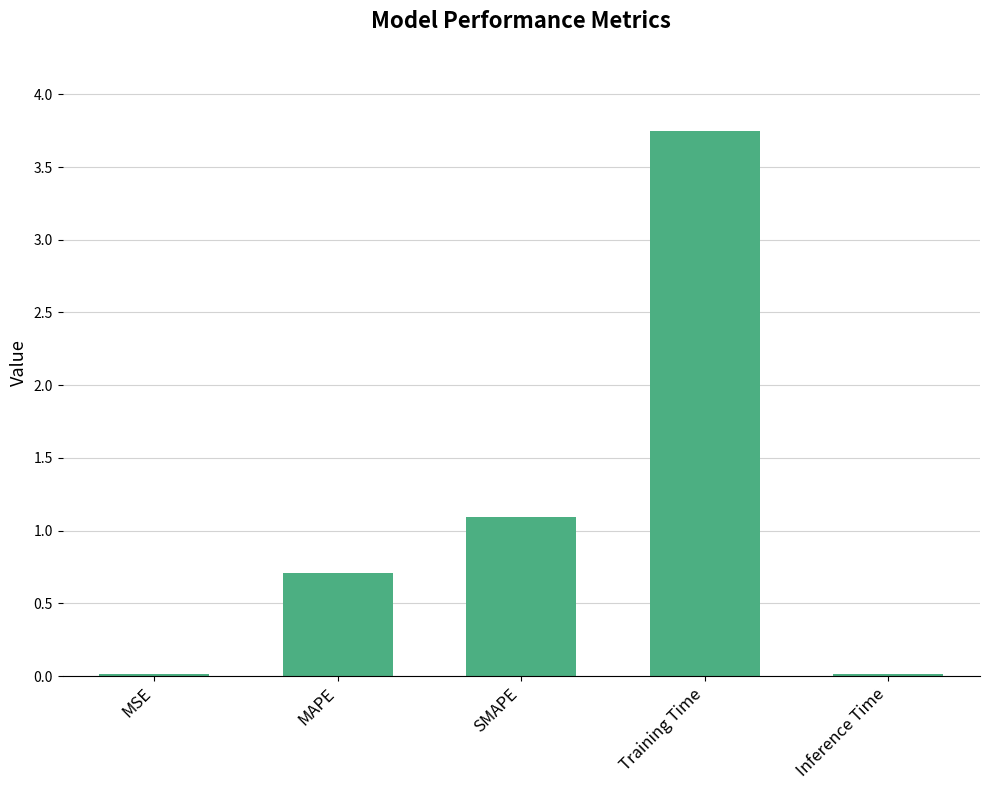

What is the change in value from SMAPE to Training Time?

+2.7